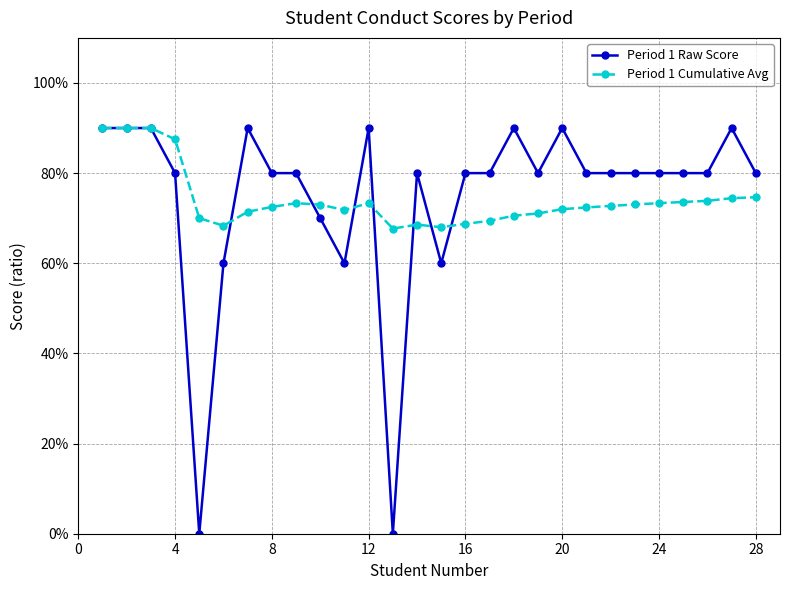

Which series has the largest range (max minus min)?

Period 1 Raw Score